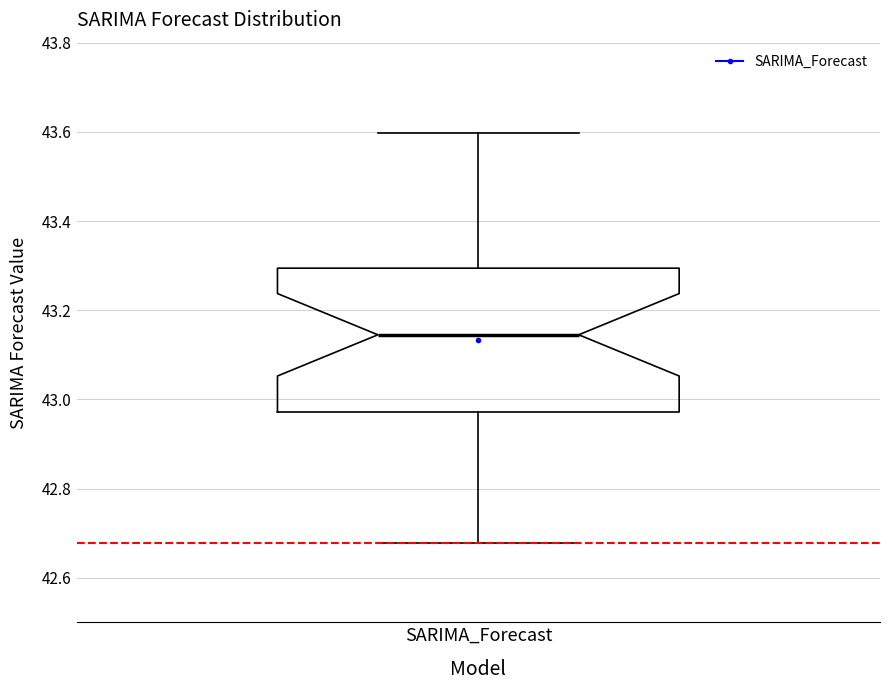

Transcribe this box plot: give where the median line is, the range the box spans, and where the two whiskers end, as read against the y-axis. The values are not printed on the chart, so give them approximately, as read against the axis.

median 43.14, box 42.98 to 43.30, whiskers 42.68 to 43.60